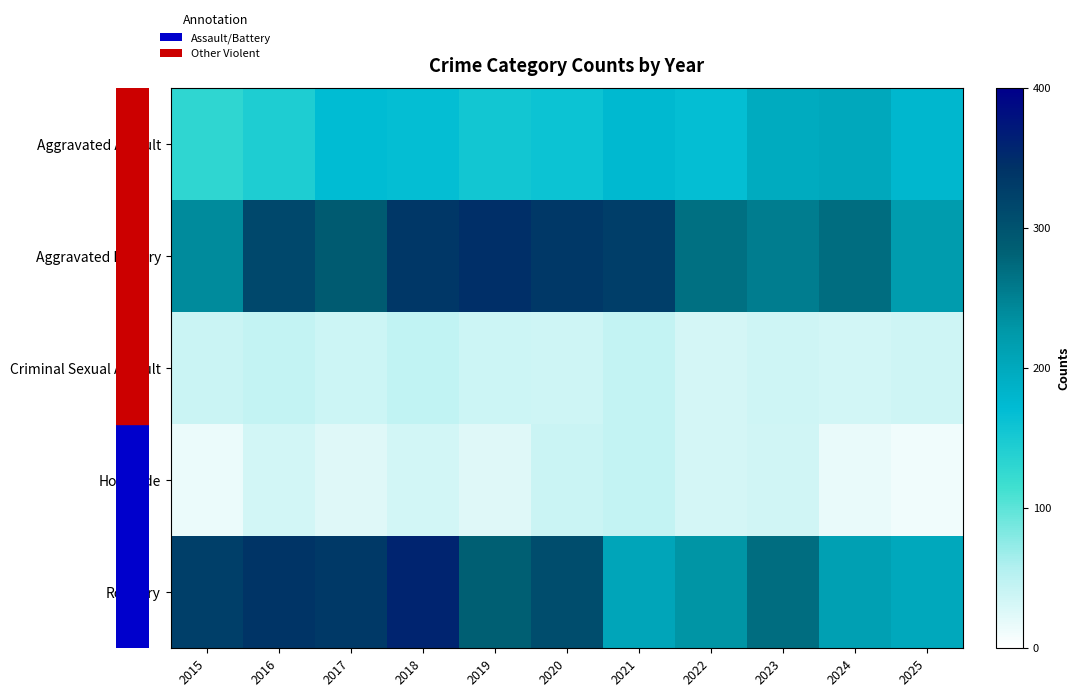

Which series changed the most between 2020 and 2024?

Robbery